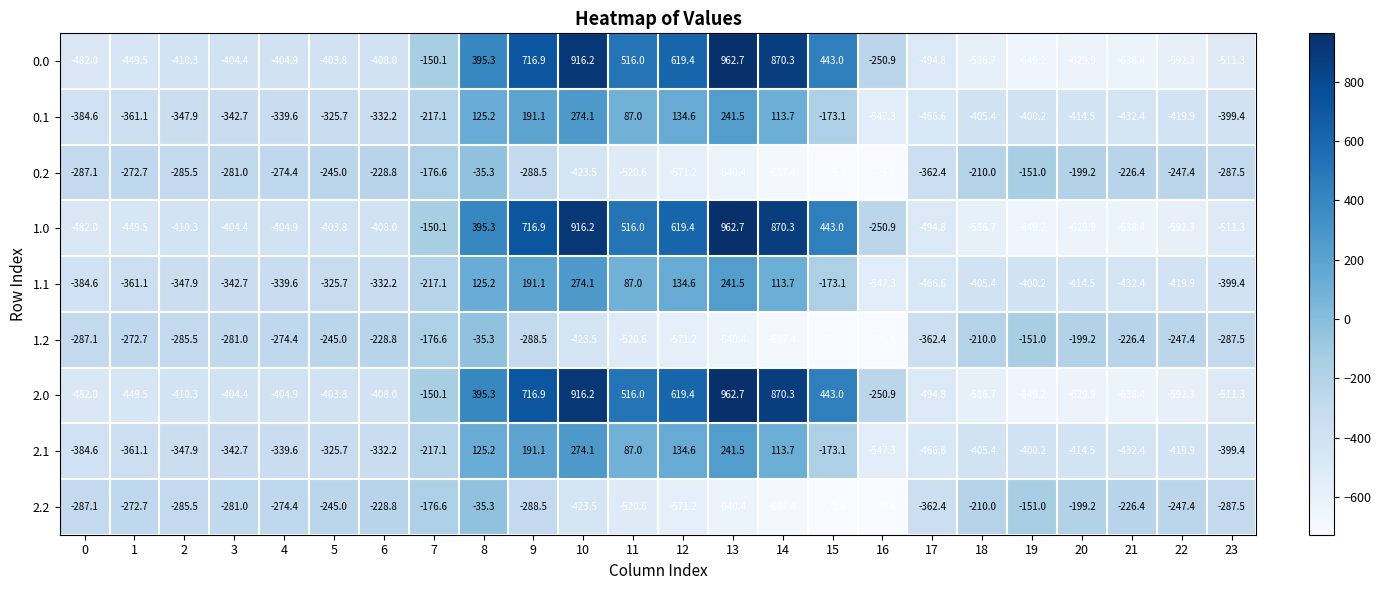

What is the spread (max minus min) of values at 9?

1005.4